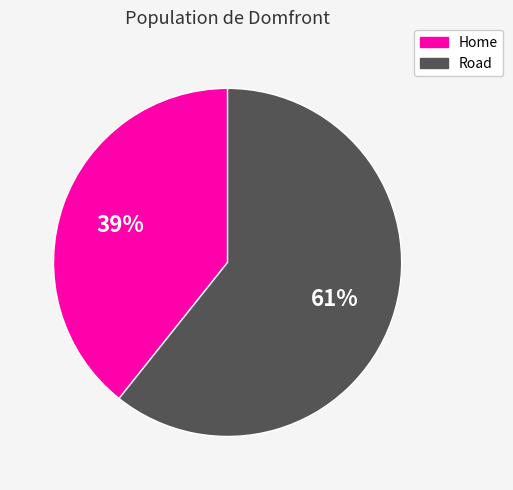

How many slices are in this pie chart?

2